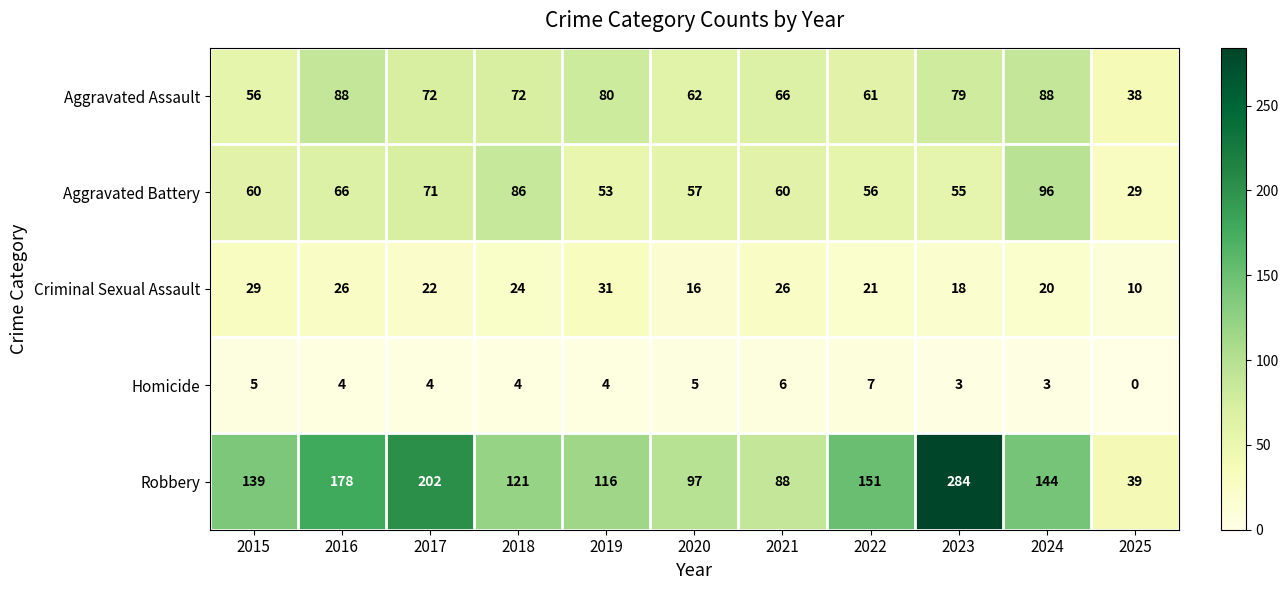

Which series has the largest total across all categories?

Robbery